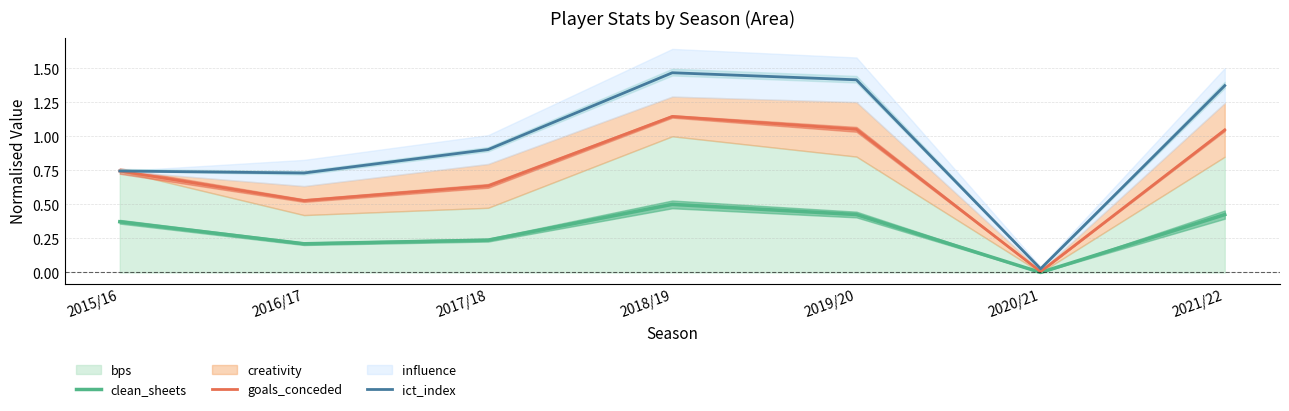

At which category does ict_index reach its first local peak?

2018/19